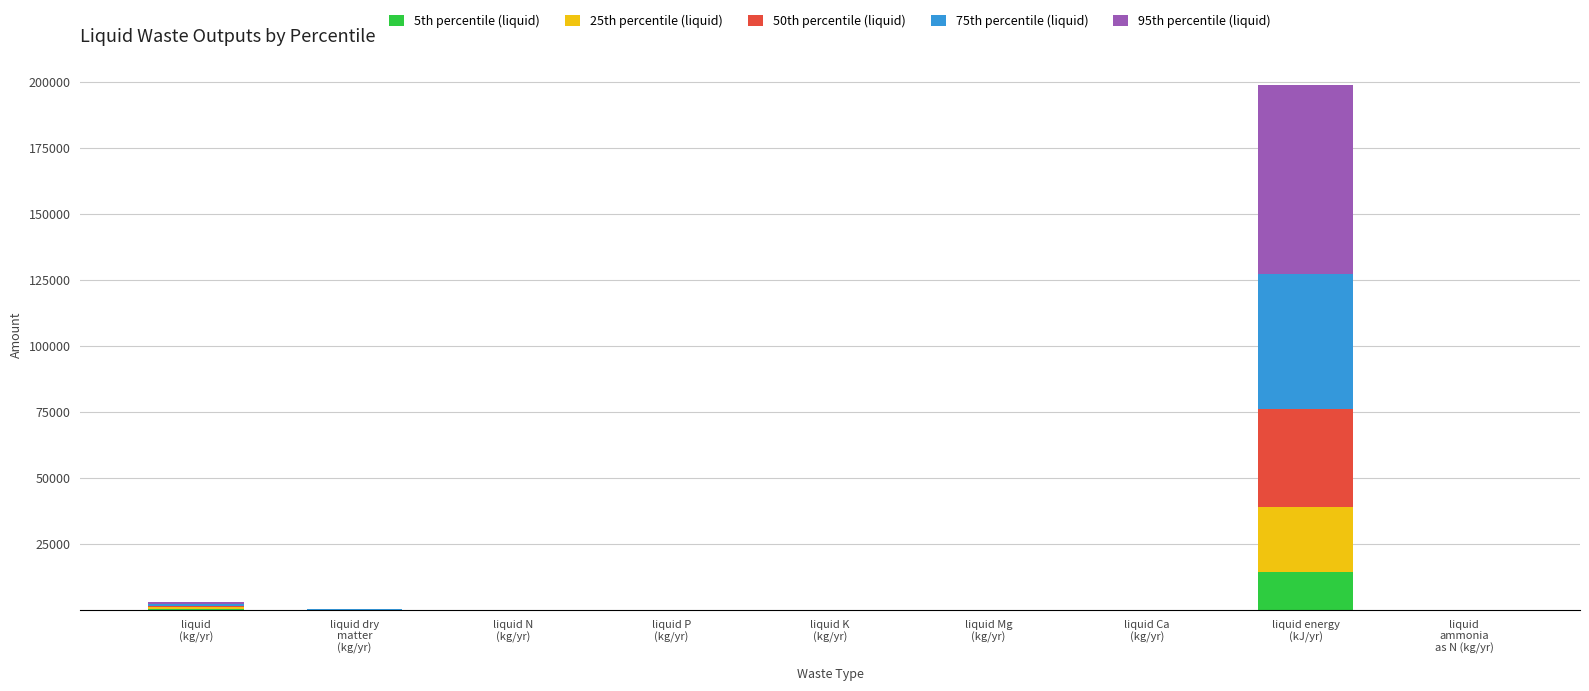

Are the bars horizontal?

No